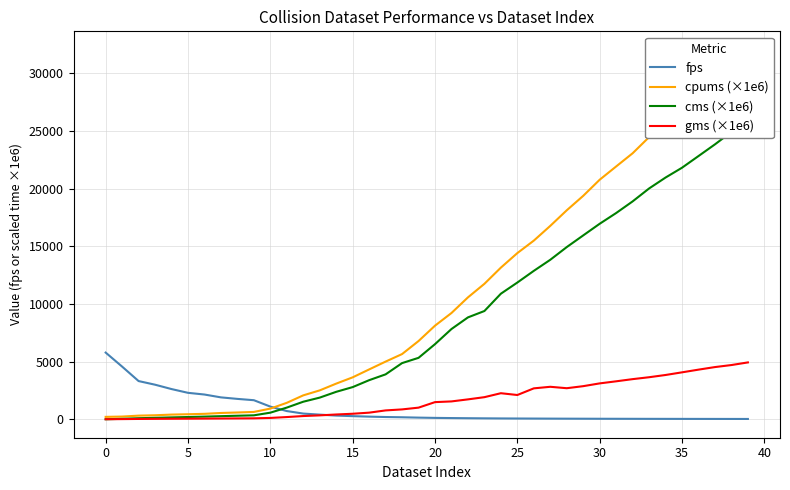

What is the lowest value of the cpums (×1e6) series?

214.6